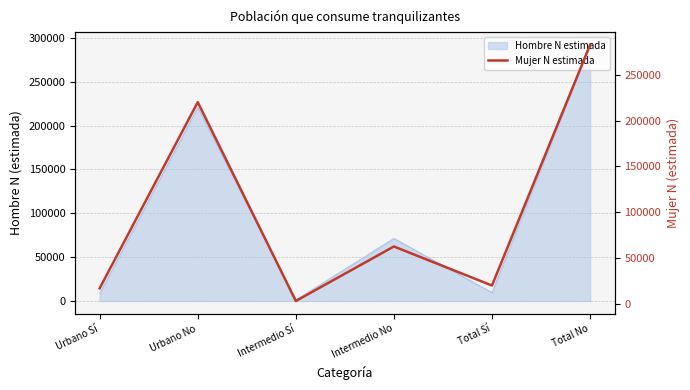

What is the label of the 5th point from the right?

Urbano No